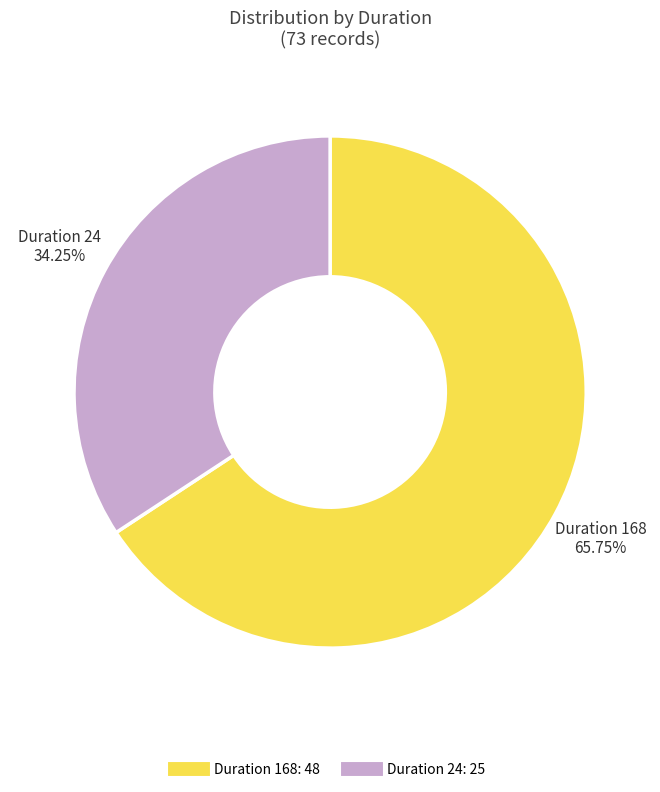

Is there any slice that represents more than half of the pie?

Yes